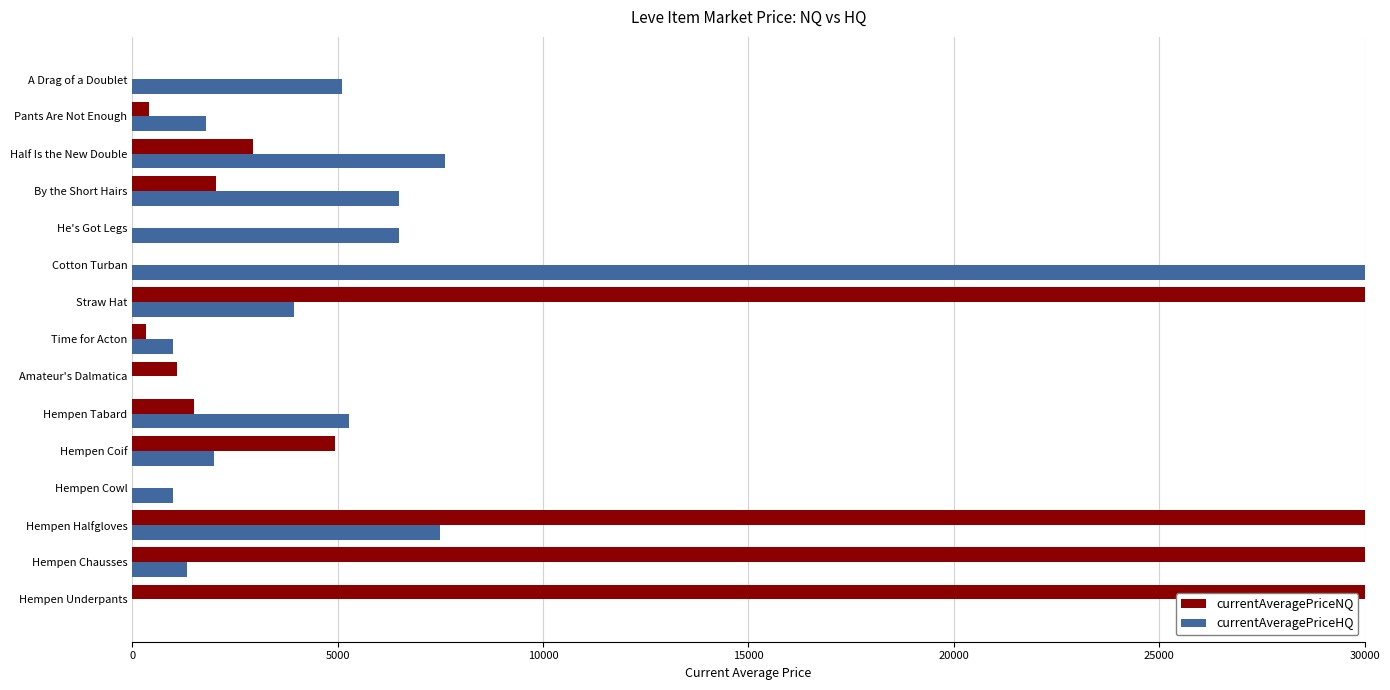

What is the sum of all currentAveragePriceHQ values?

79542.0